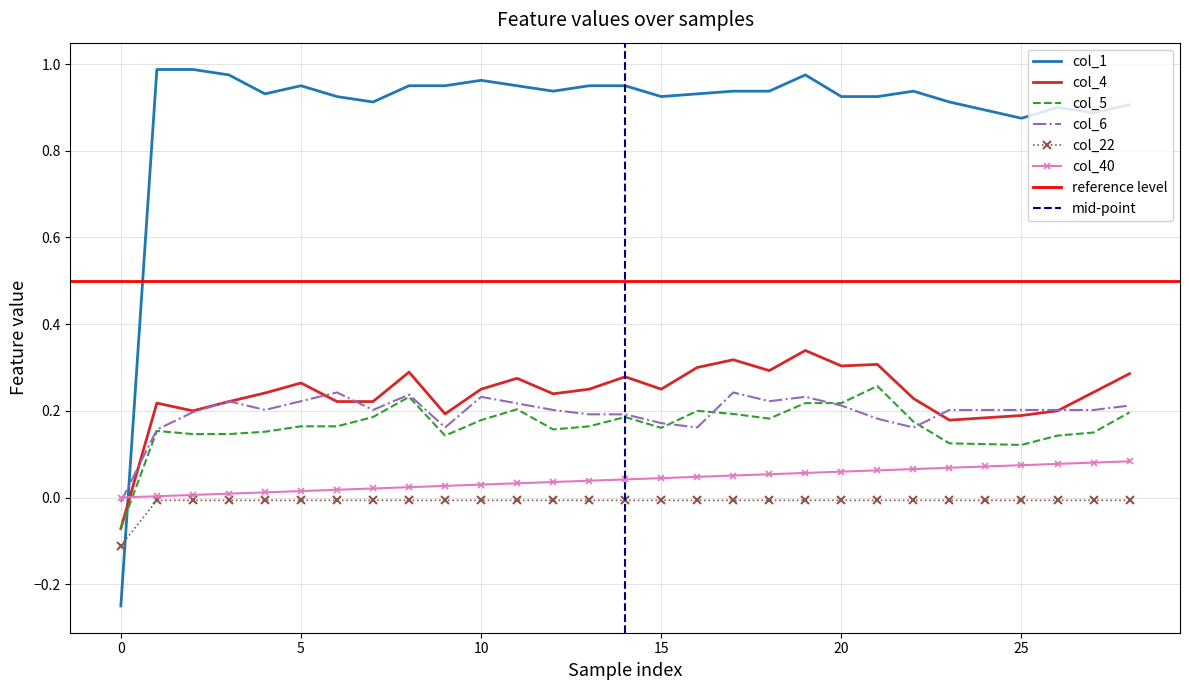

Which series ends up on top after the final intersection of col_6 and col_5?

col_6